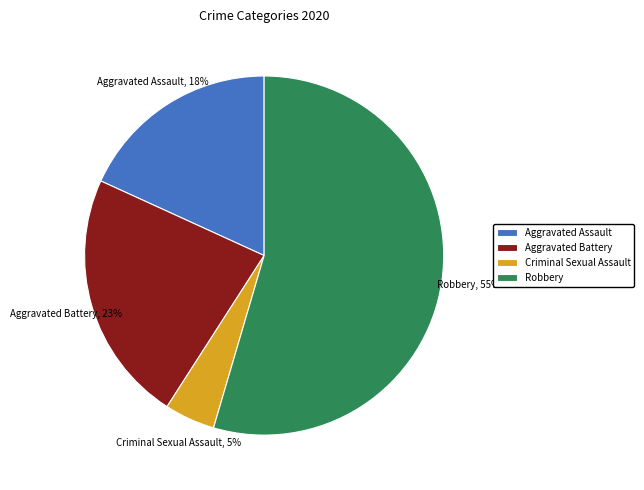

How many slices are in this pie chart?

4